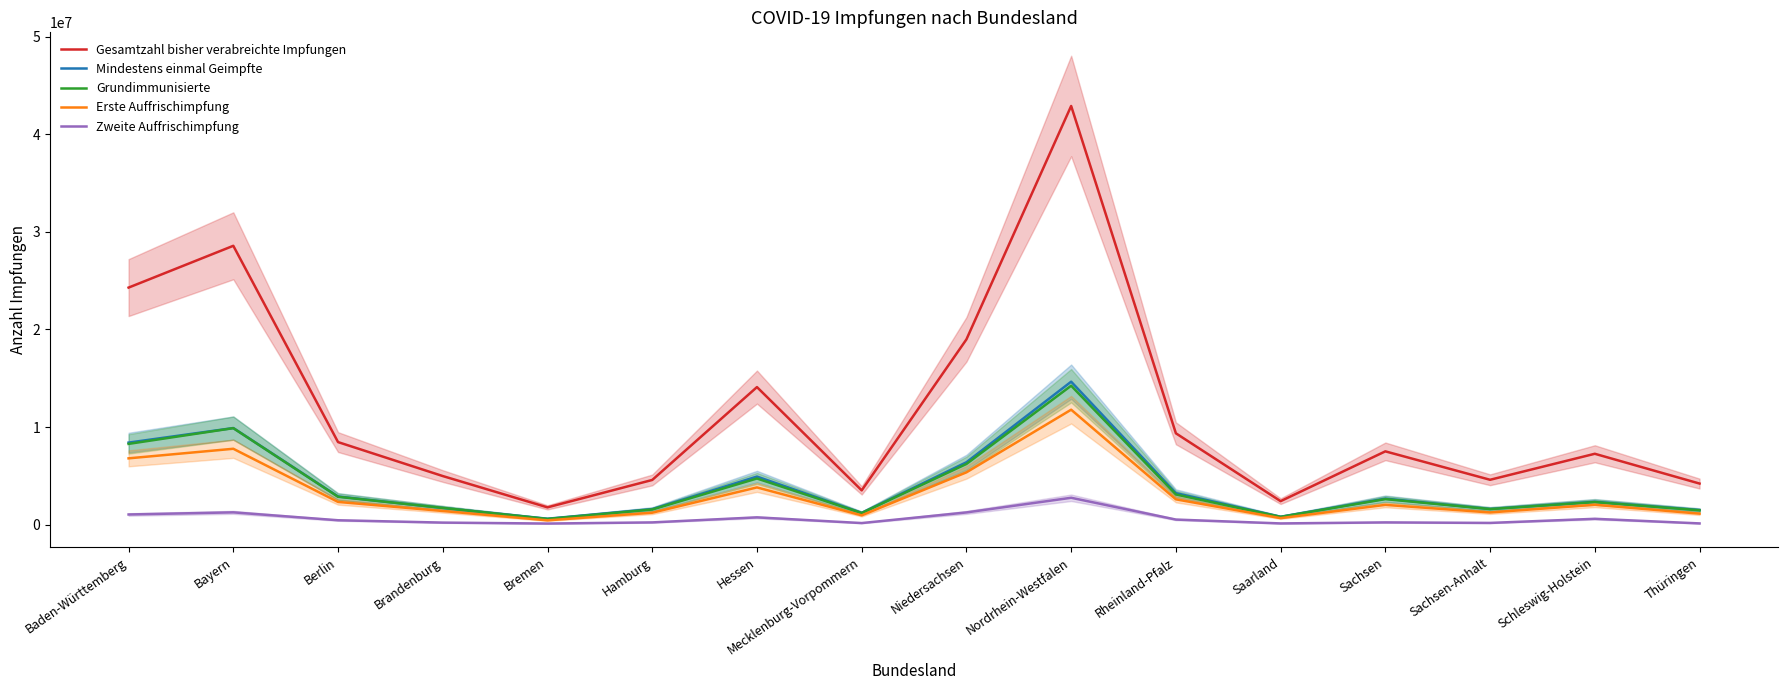

Reading left to right, extract all data points from this chart.

Gesamtzahl bisher verabreichte Impfungen: Baden-Württemberg=24288981	Bayern=28568176	Berlin=8467441	Brandenburg=4990294	Bremen=1784374	Hamburg=4589425	Hessen=14099964	Mecklenburg-Vorpommern=3523851	Niedersachsen=18984788	Nordrhein-Westfalen=42885483	Rheinland-Pfalz=9367373	Saarland=2418712	Sachsen=7519427	Sachsen-Anhalt=4609124	Schleswig-Holstein=7271289	Thüringen=4220988
Mindestens einmal Geimpfte: Baden-Württemberg=8414223	Bayern=9906429	Berlin=2899045	Brandenburg=1722661	Bremen=620992	Hamburg=1606178	Hessen=4934078	Mecklenburg-Vorpommern=1218429	Niedersachsen=6402266	Nordrhein-Westfalen=14652398	Rheinland-Pfalz=3240821	Saarland=822708	Sachsen=2679503	Sachsen-Anhalt=1619582	Schleswig-Holstein=2355943	Thüringen=1508229
Grundimmunisierte: Baden-Württemberg=8283912	Bayern=9895399	Berlin=2867544	Brandenburg=1727318	Bremen=596901	Hamburg=1564438	Hessen=4741066	Mecklenburg-Vorpommern=1203770	Niedersachsen=6227089	Nordrhein-Westfalen=14240735	Rheinland-Pfalz=3102998	Saarland=808944	Sachsen=2628596	Sachsen-Anhalt=1606228	Schleswig-Holstein=2325961	Thüringen=1480851
Erste Auffrischimpfung: Baden-Württemberg=6803809	Bayern=7783807	Berlin=2341119	Brandenburg=1411677	Bremen=455128	Hamburg=1237020	Hessen=3827135	Mecklenburg-Vorpommern=967110	Niedersachsen=5369599	Nordrhein-Westfalen=11785313	Rheinland-Pfalz=2607345	Saarland=681717	Sachsen=2039233	Sachsen-Anhalt=1262475	Schleswig-Holstein=2049616	Thüringen=1140205
Zweite Auffrischimpfung: Baden-Württemberg=1055224	Bayern=1273282	Berlin=463684	Brandenburg=223604	Bremen=126746	Hamburg=244455	Hessen=760468	Mecklenburg-Vorpommern=175993	Niedersachsen=1265058	Nordrhein-Westfalen=2765681	Rheinland-Pfalz=534736	Saarland=138973	Sachsen=244763	Sachsen-Anhalt=190725	Schleswig-Holstein=612266	Thüringen=140598